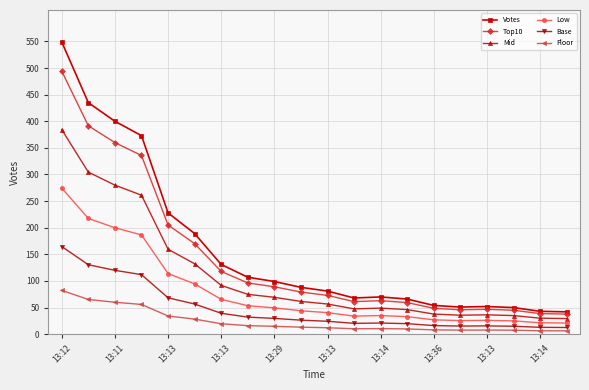

What is the value of the Base point at the 2nd from the left?

130.5